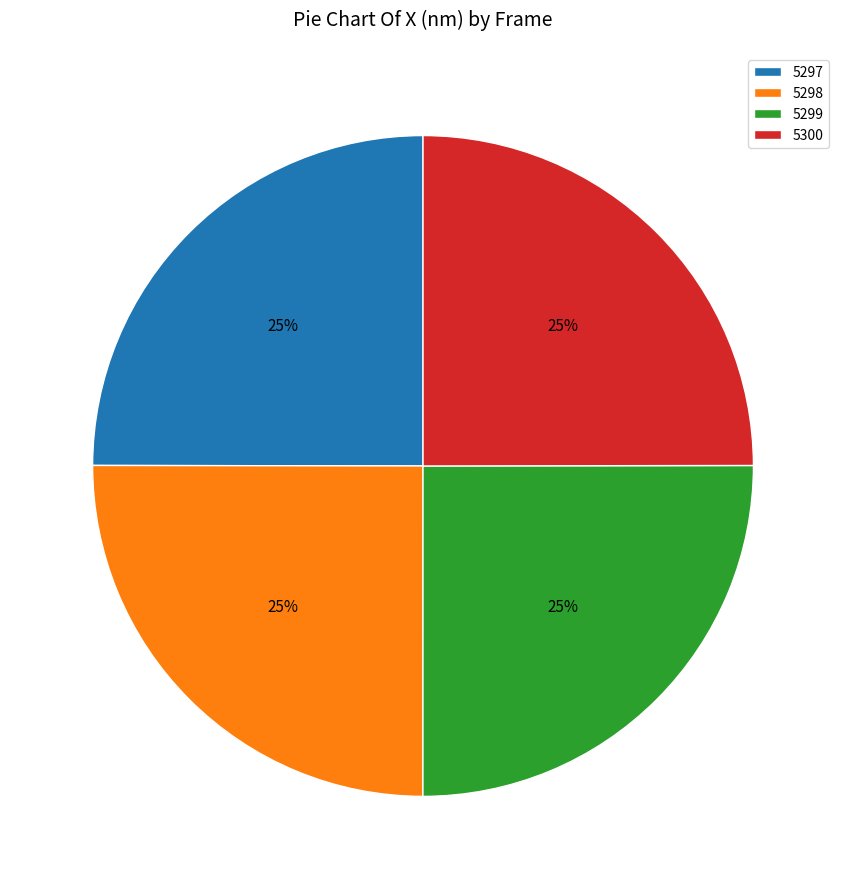

How many slices are in this pie chart?

4